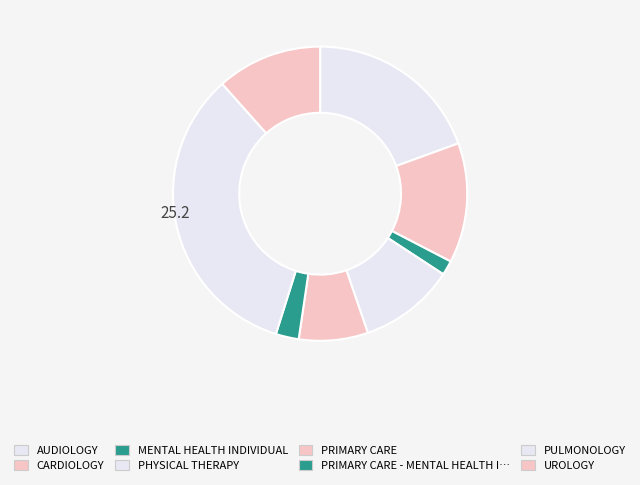

Does any single category account for the majority?

No